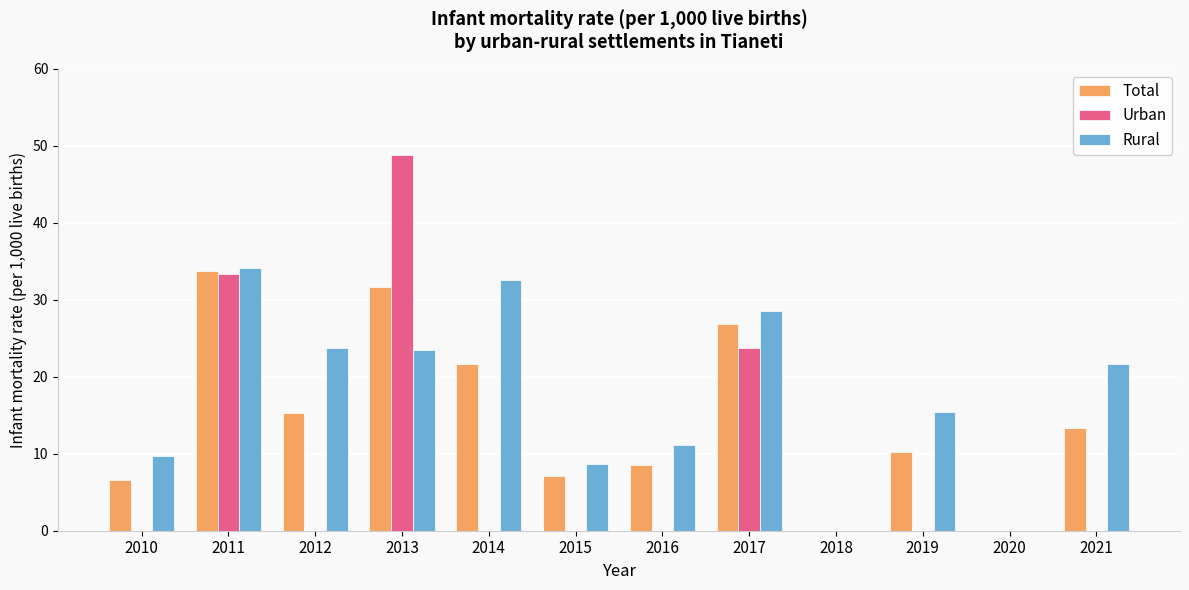

Between 2015 and 2018, which series saw the biggest shift?

Rural